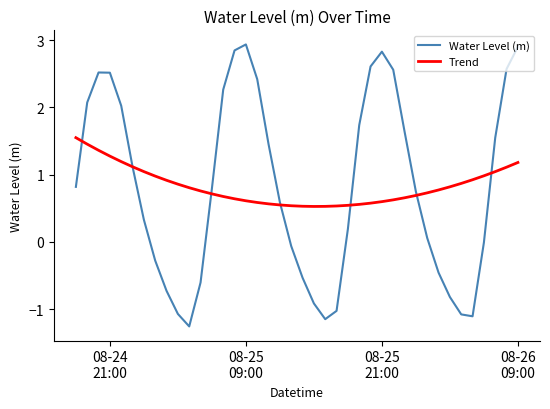

What is the sum of all Water Level (m) values?

33.0